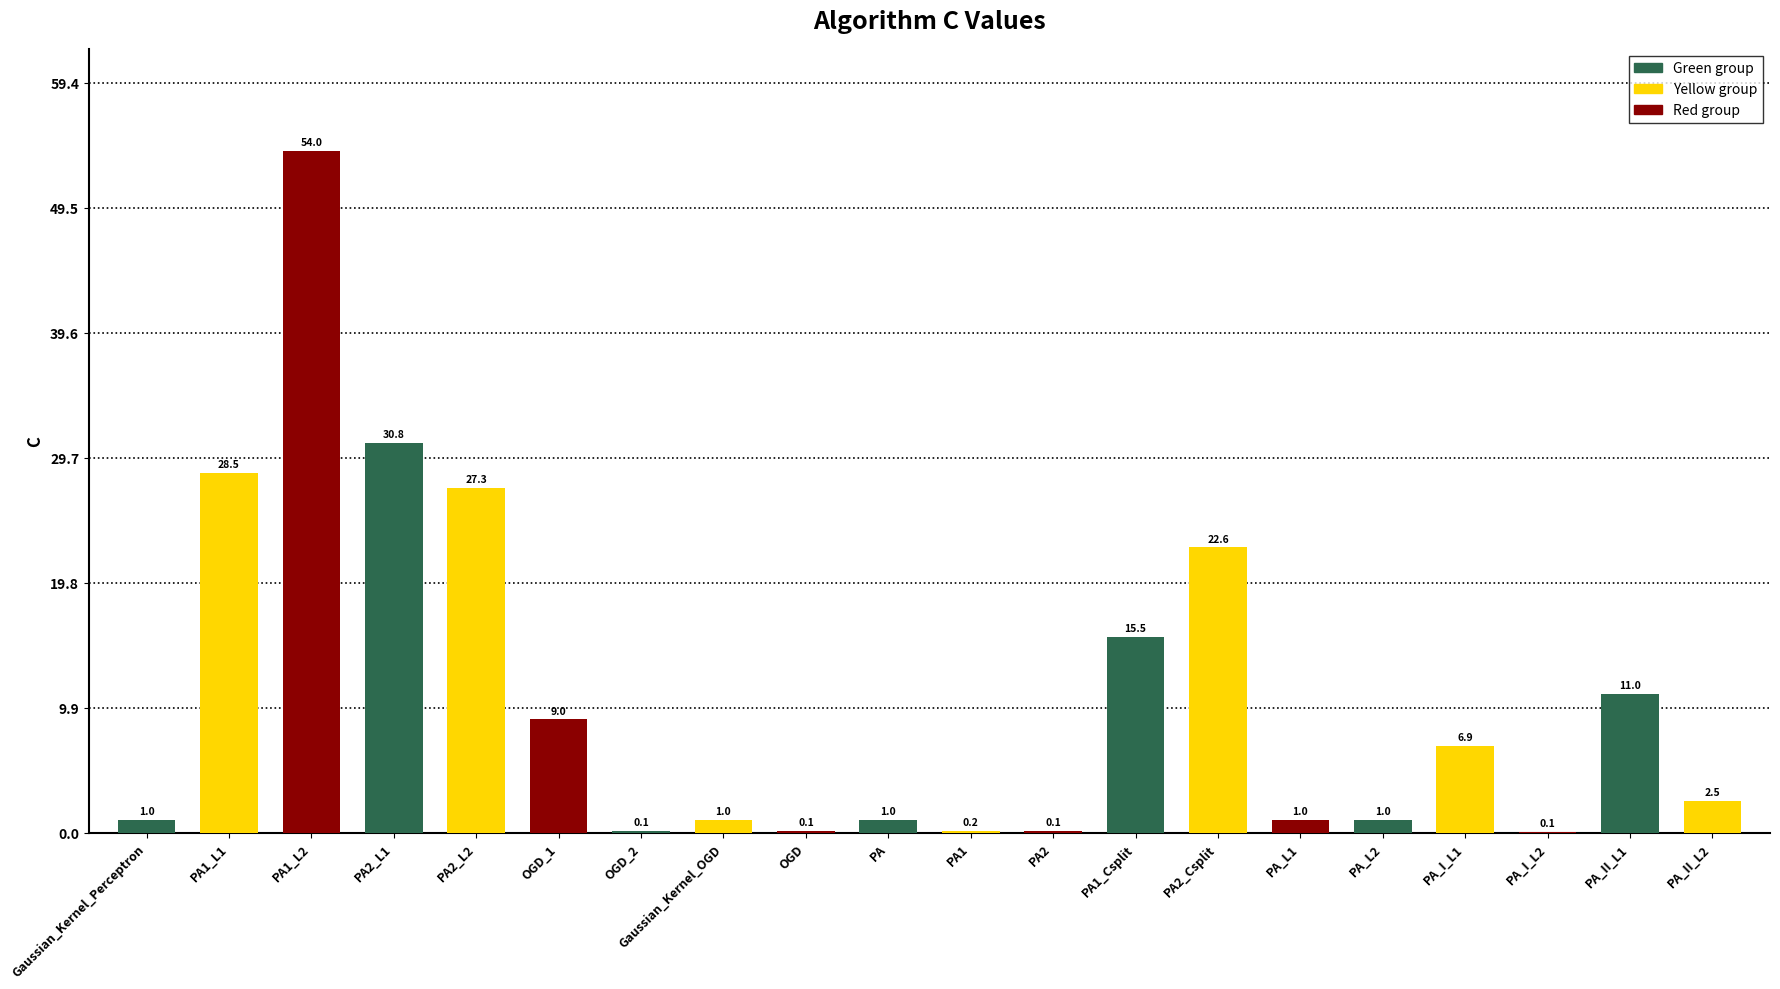

The chart shows a value of 1.0 at Gaussian_Kernel_OGD. True or false?

True